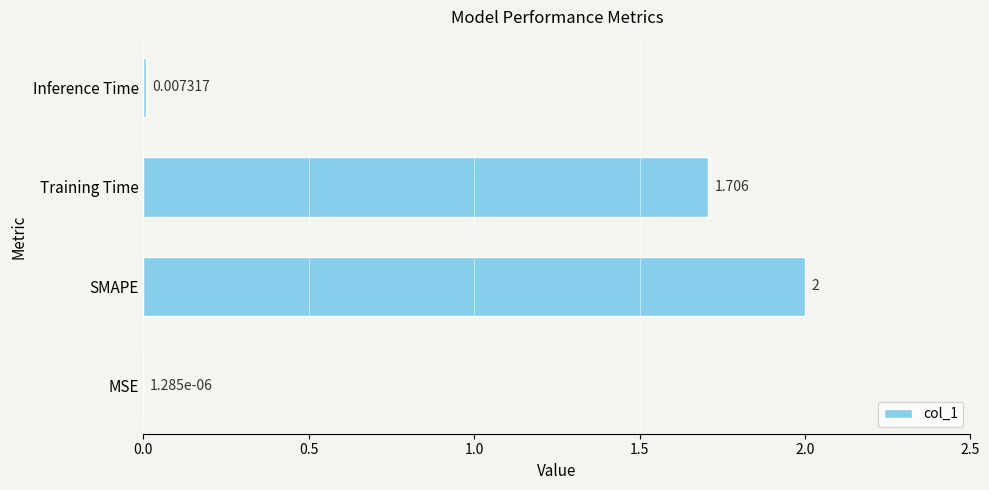

Which label corresponds to the largest value in the chart?

SMAPE